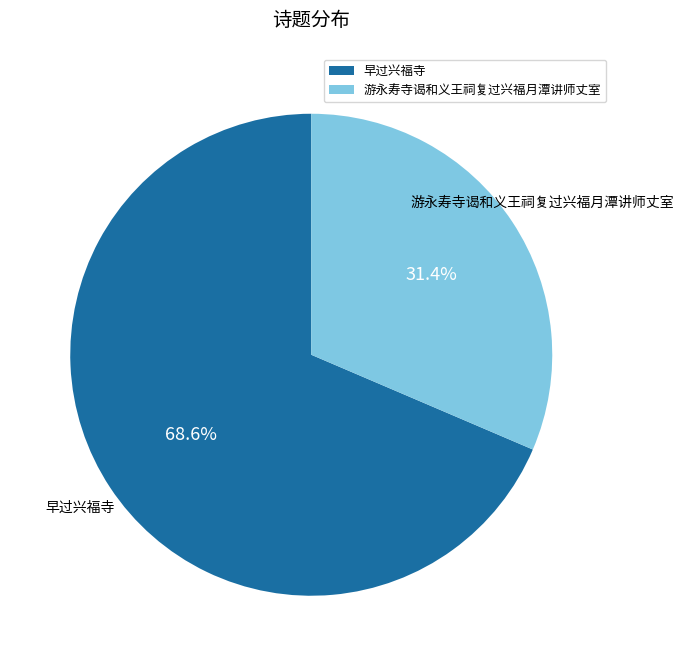

Is there a majority slice in this chart?

Yes